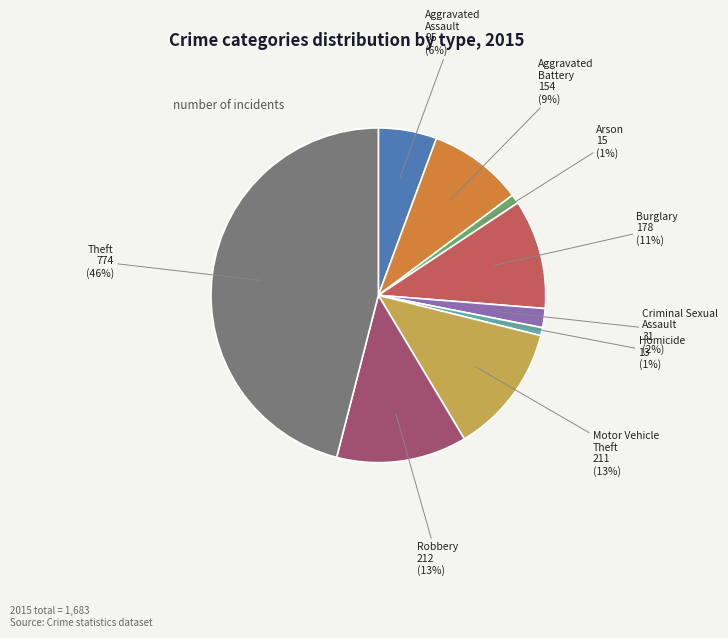

What is the ratio of the value at Aggravated Battery to the value at Motor Vehicle Theft?

0.7